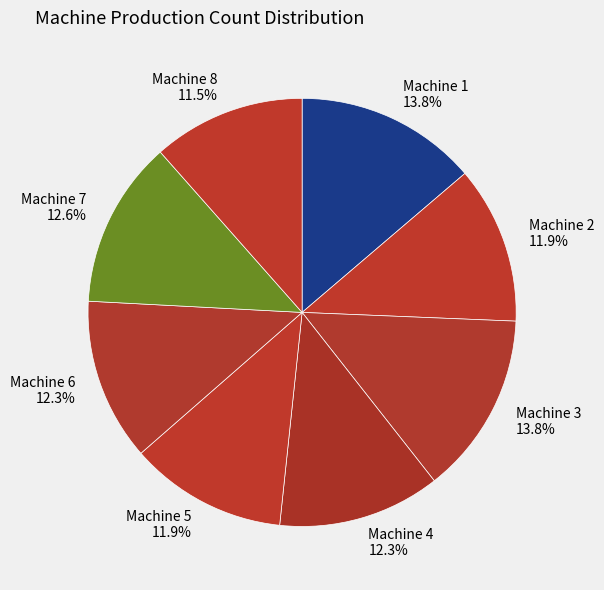

To the nearest percent, what portion does Machine 7 represent?

13%